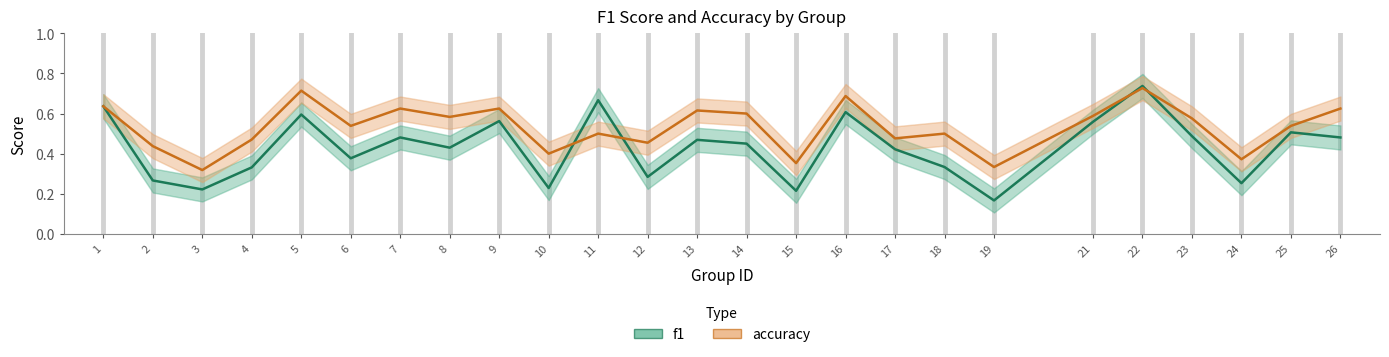

Which series has the largest range (max minus min)?

f1